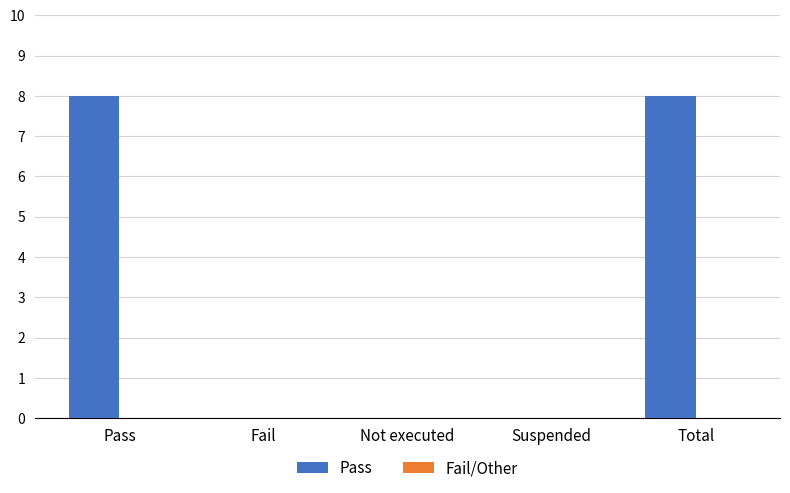

Count the number of categories in the chart.

5